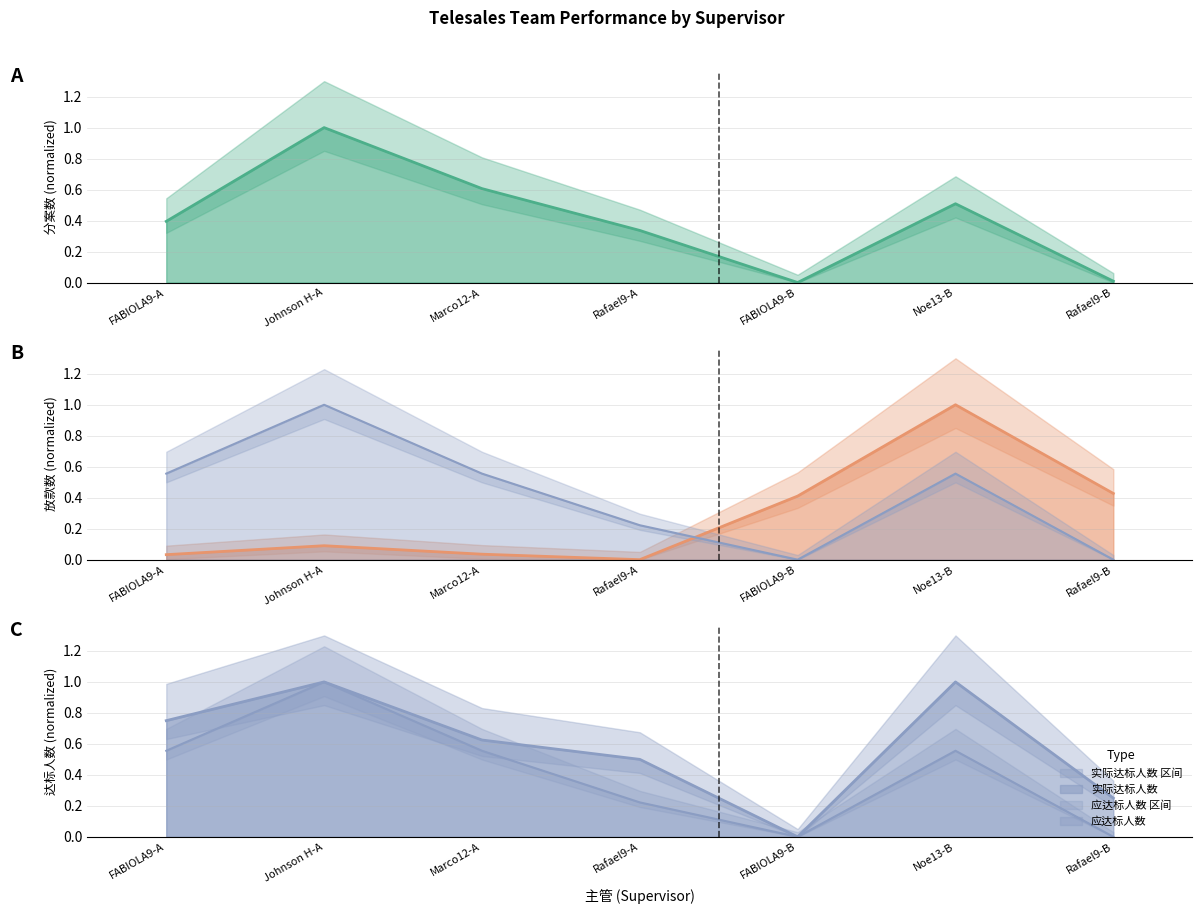

What position from the right is Noe13-B?

2